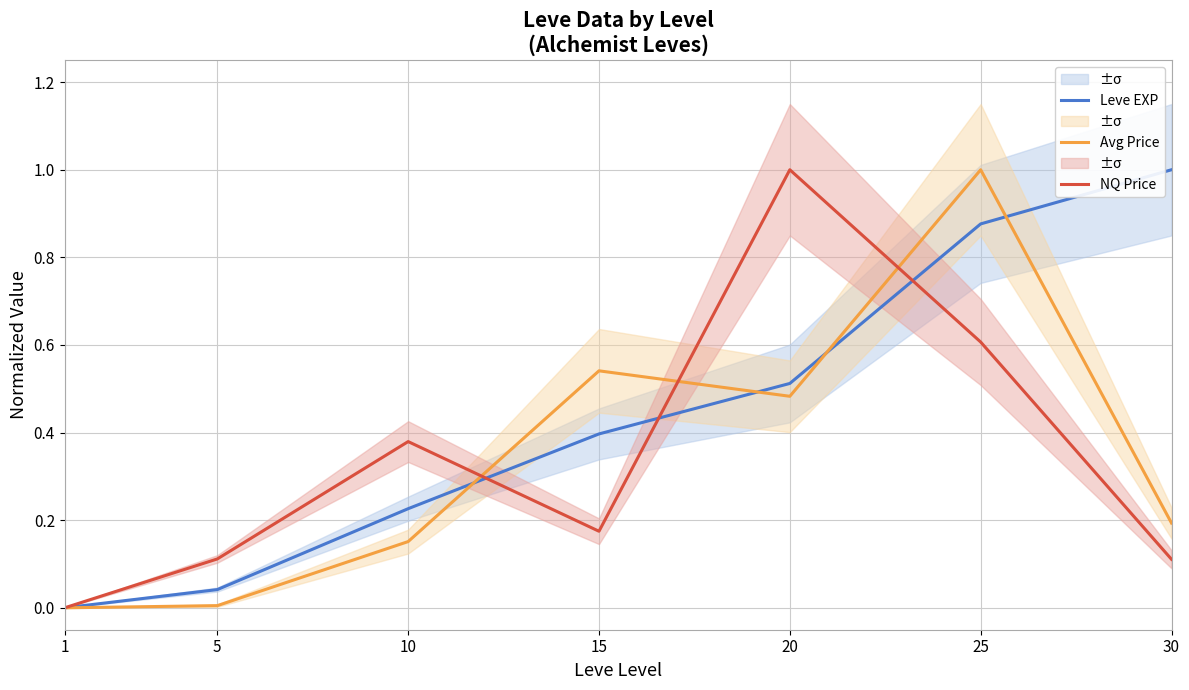

List the labels in order of Leve EXP value, largest first.

30, 25, 20, 15, 10, 5, 1